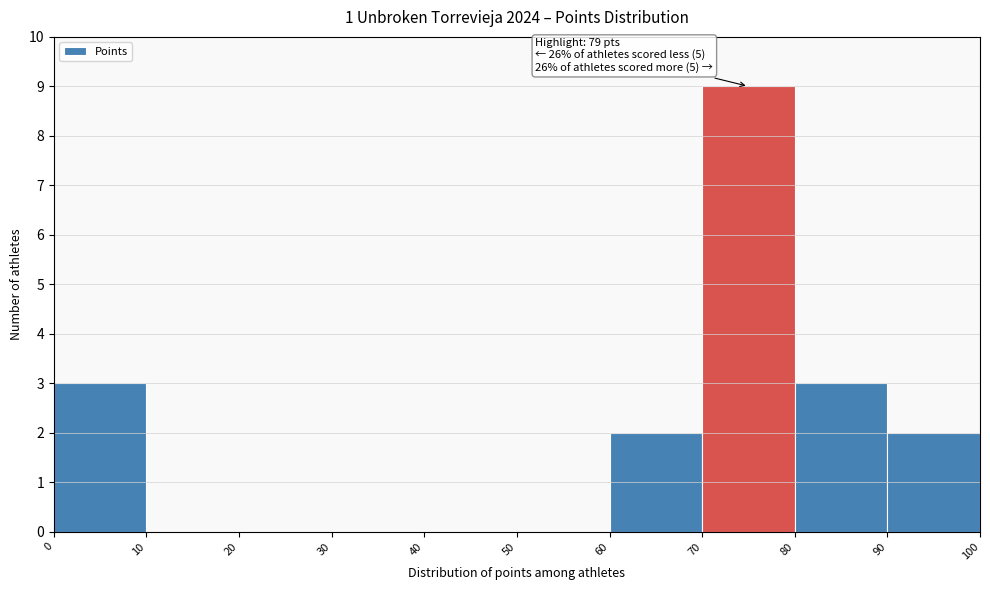

Which range on the x-axis has the tallest bar?

70 to 80